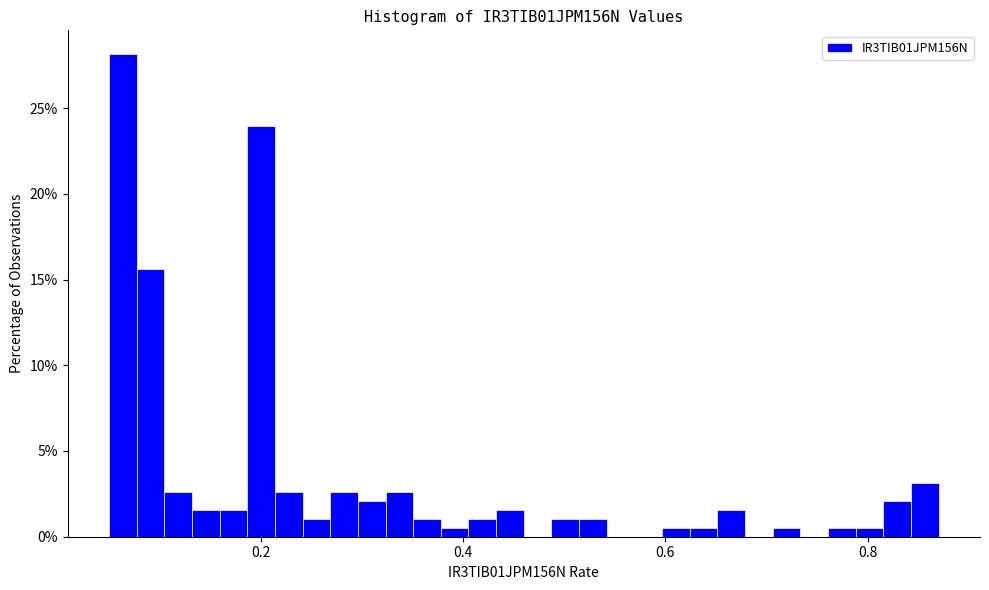

Around what value on the x-axis is the tallest bar? Give the approximate position of its centre, as read against the axis.

0.06